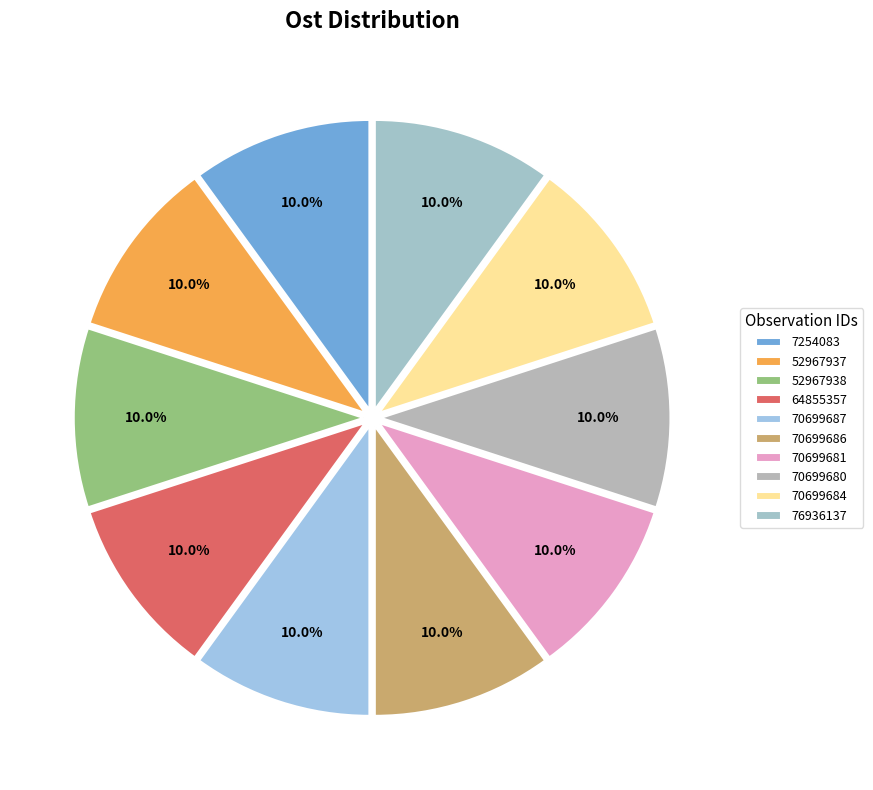

To the nearest percent, what is the combined percentage of 70699680 and 7254083?

20%